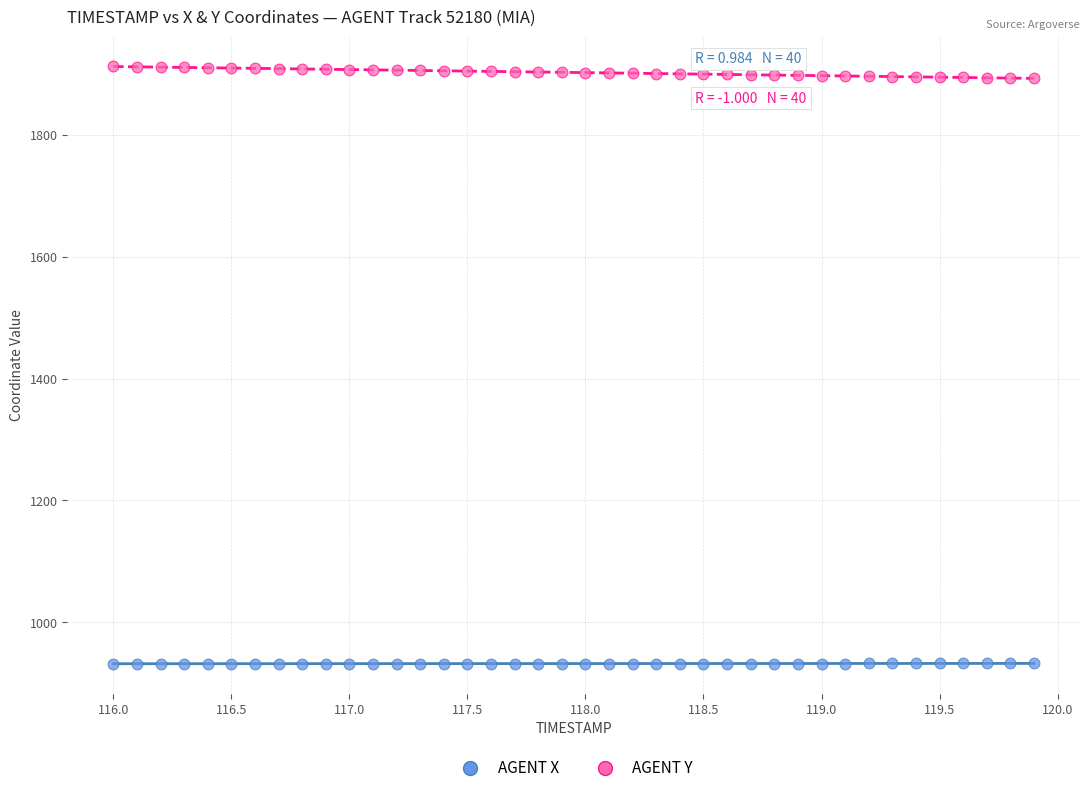

Which series has the widest spread of Y values?

AGENT Y